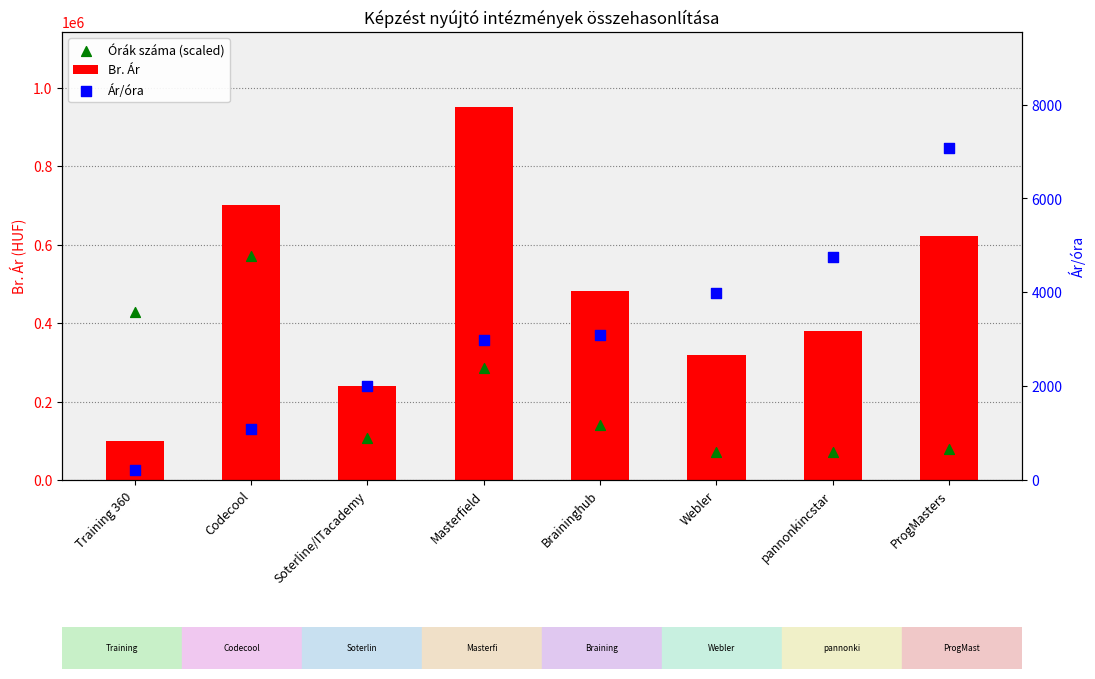

At how many categories does at least one series exceed 721843?

1